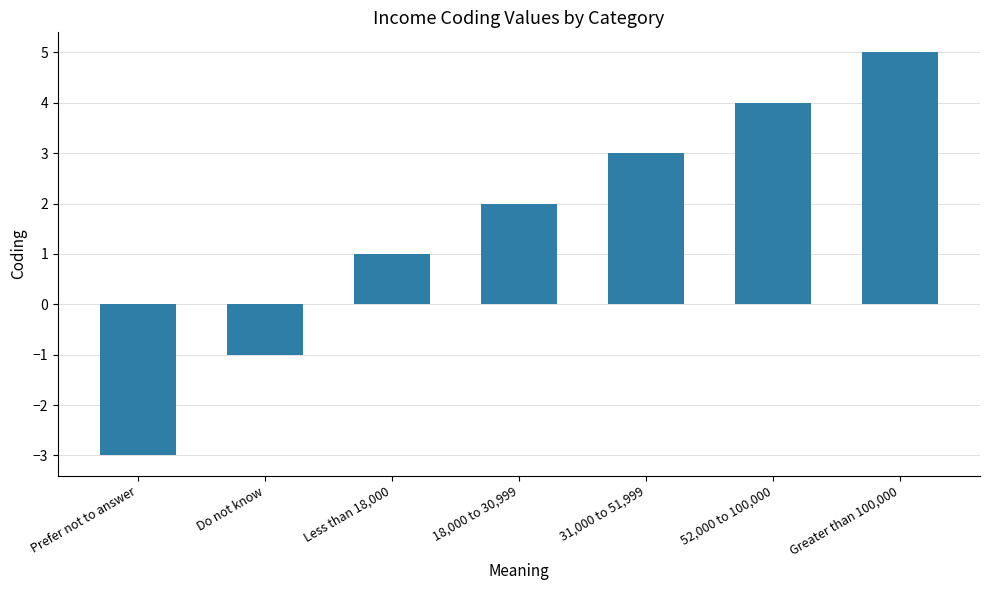

Is it true that the value at 52,000 to 100,000 is 4?

True